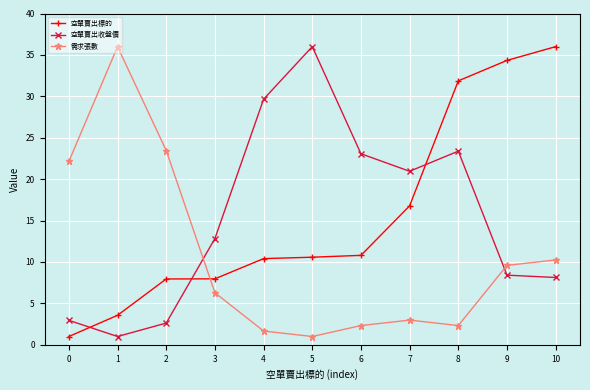

True or false: 空單賣出標的 has a value of 56.1 at 7.

False